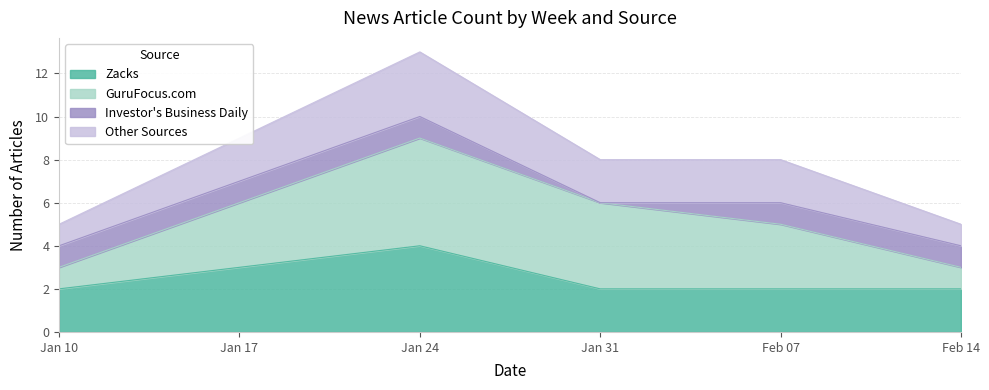

True or false: Zacks has more than 0 points higher than both neighbors.

True